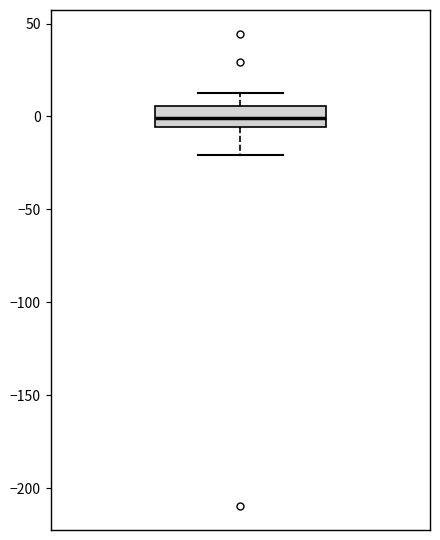

Transcribe this box plot: give where the median line is, the range the box spans, and where the two whiskers end, as read against the y-axis. The values are not printed on the chart, so give them approximately, as read against the axis.

median 0, box -5 to 5, whiskers -20 to 15